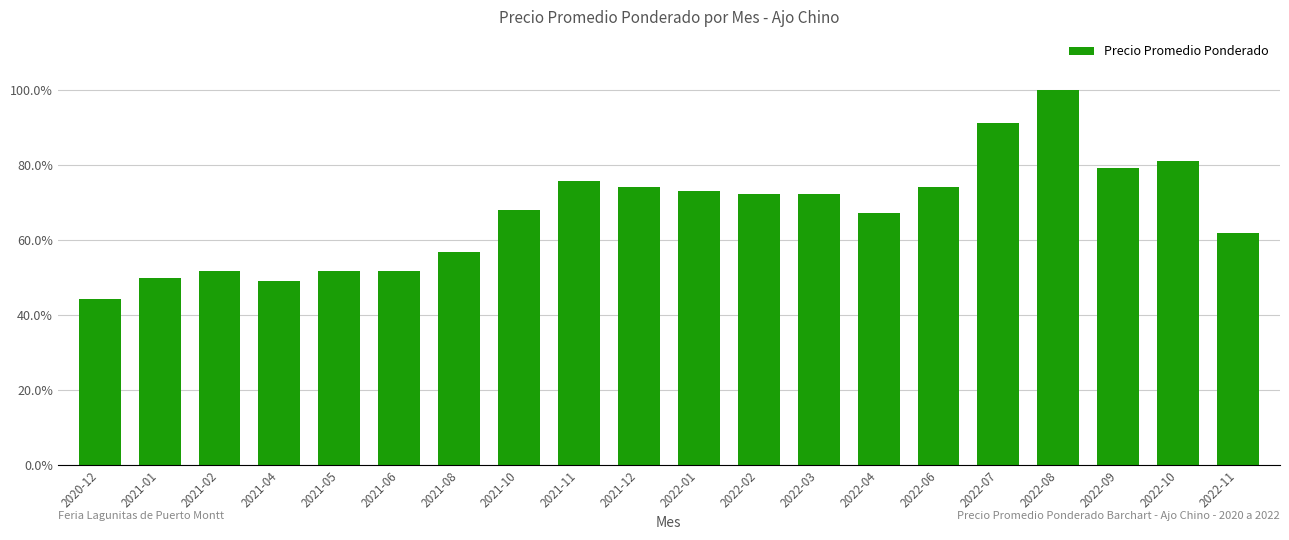

Reading left to right, extract all data points from this chart.

2020-12=0.4	2021-01=0.5	2021-02=0.5	2021-04=0.5	2021-05=0.5	2021-06=0.5	2021-08=0.6	2021-10=0.7	2021-11=0.8	2021-12=0.7	2022-01=0.7	2022-02=0.7	2022-03=0.7	2022-04=0.7	2022-06=0.7	2022-07=0.9	2022-08=1.0	2022-09=0.8	2022-10=0.8	2022-11=0.6